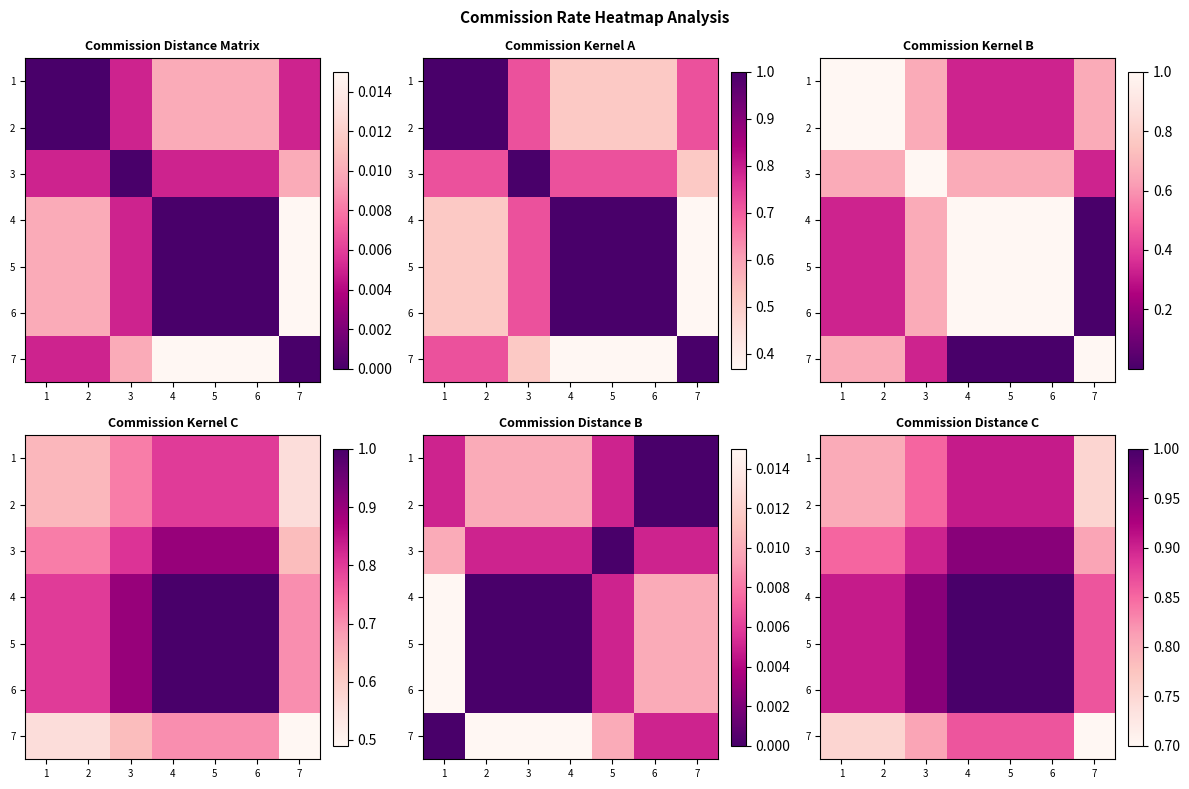

At which category does the chart reach its peak across all series?

4